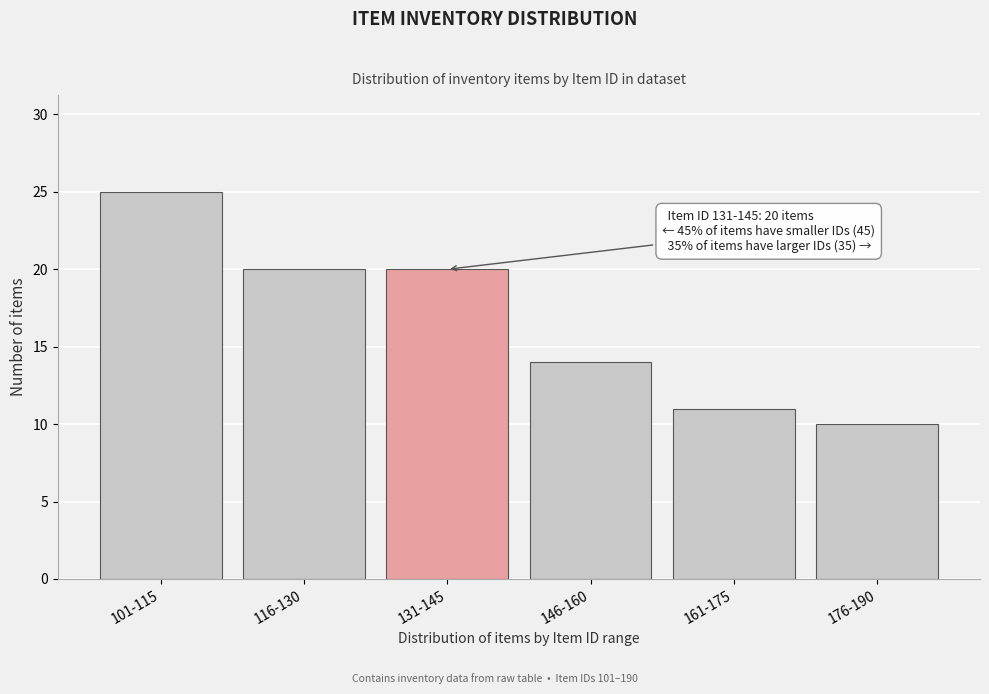

Reading right to left, what are all the values shown in this chart?

176-190=10	161-175=11	146-160=14	131-145=20	116-130=20	101-115=25